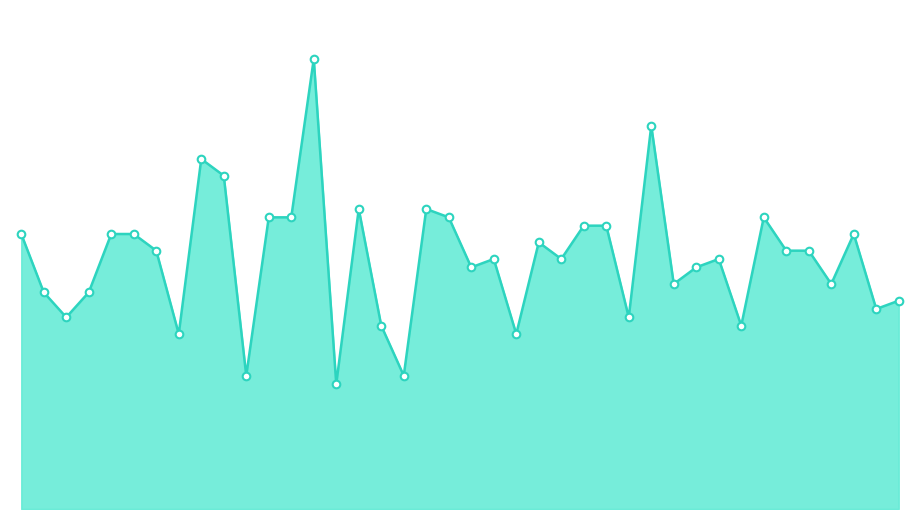

Is this an area chart (filled region under the line)?

Yes